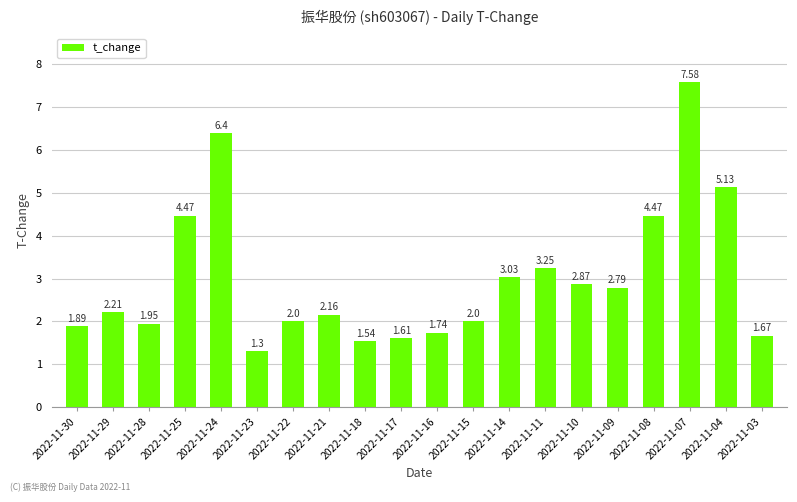

What is the difference between the values at 2022-11-29 and 2022-11-22?

0.2